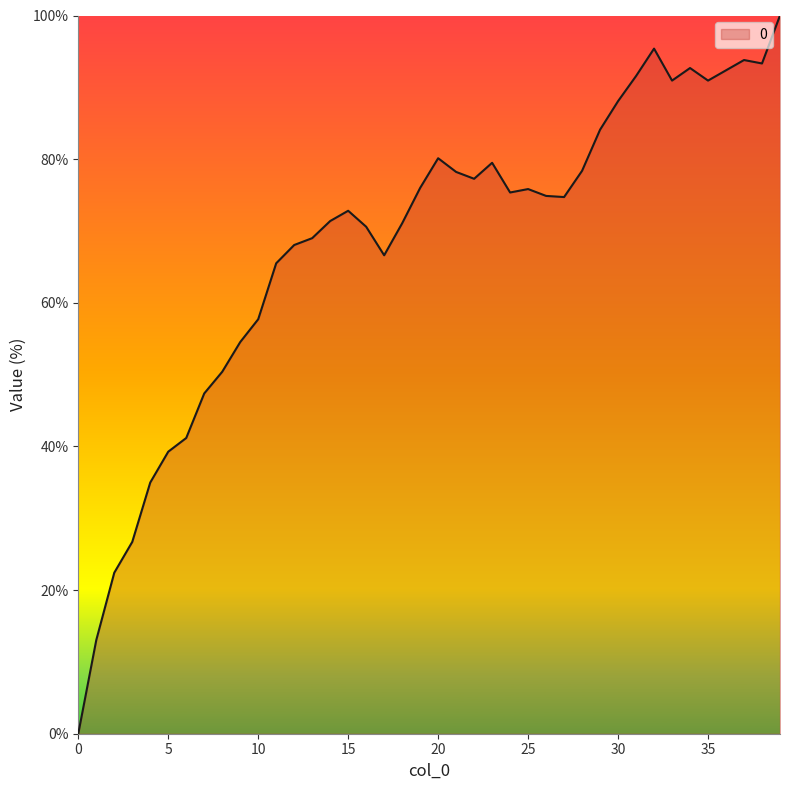

What is the maximum value shown in the chart?

100.0